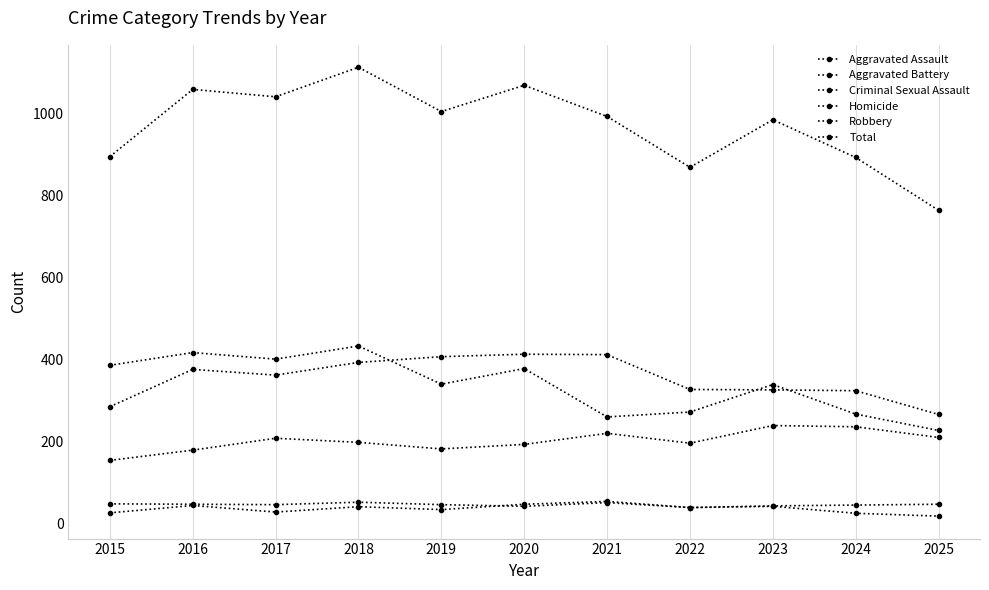

At which category does Criminal Sexual Assault reach its first local peak?

2018